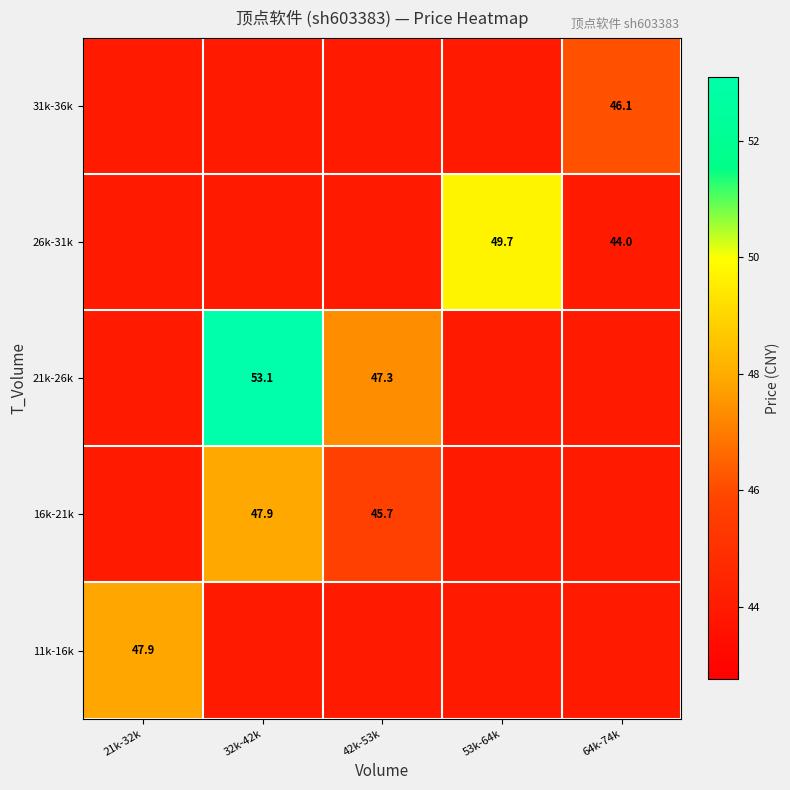

How many 16k-21k values are between 43 and 45?

3